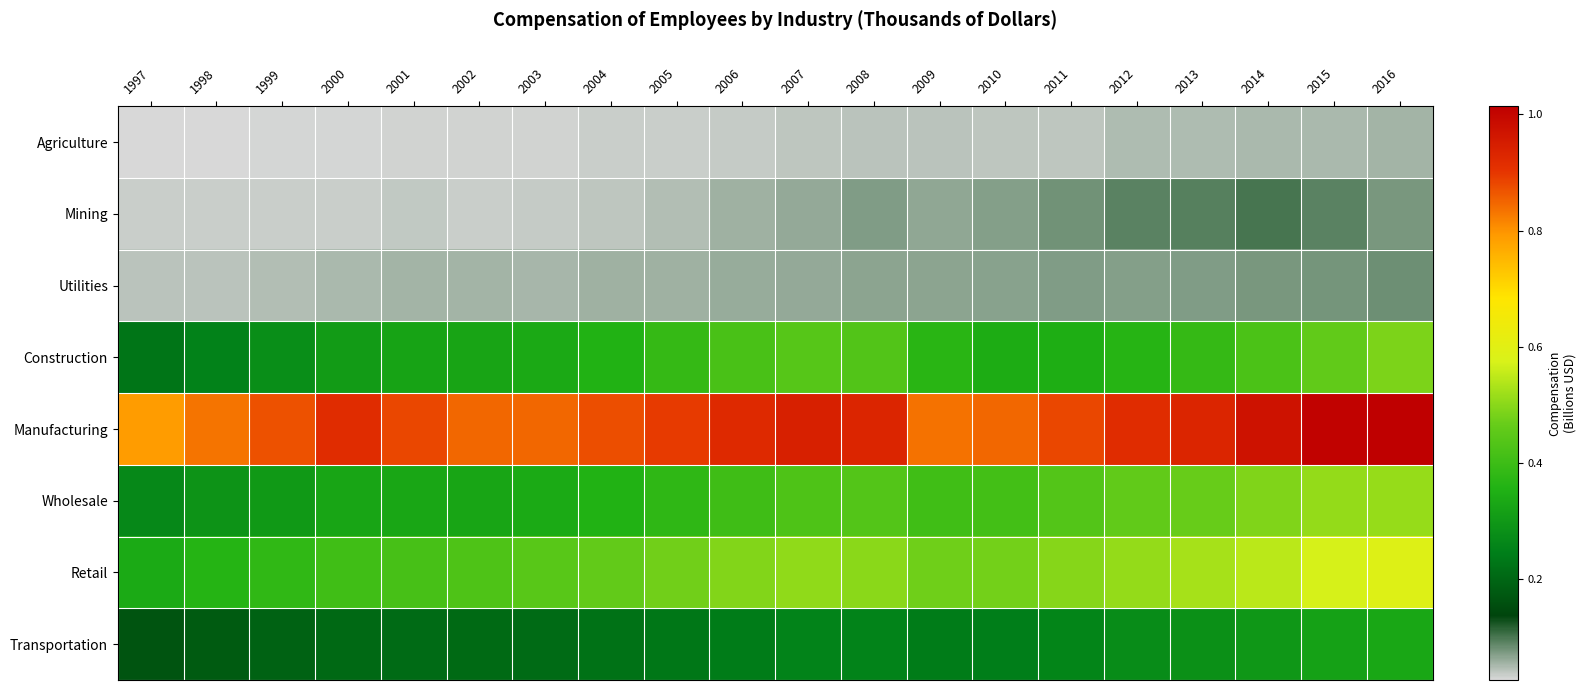

What is the greatest value displayed?

1.0